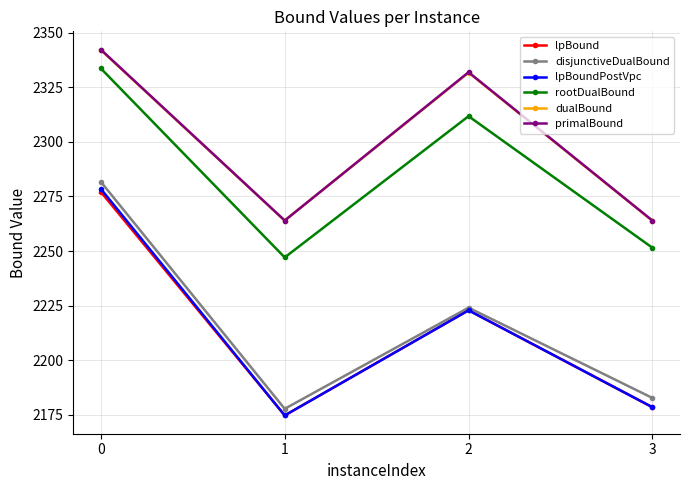

What is the lowest value of the primalBound series?

2263.9